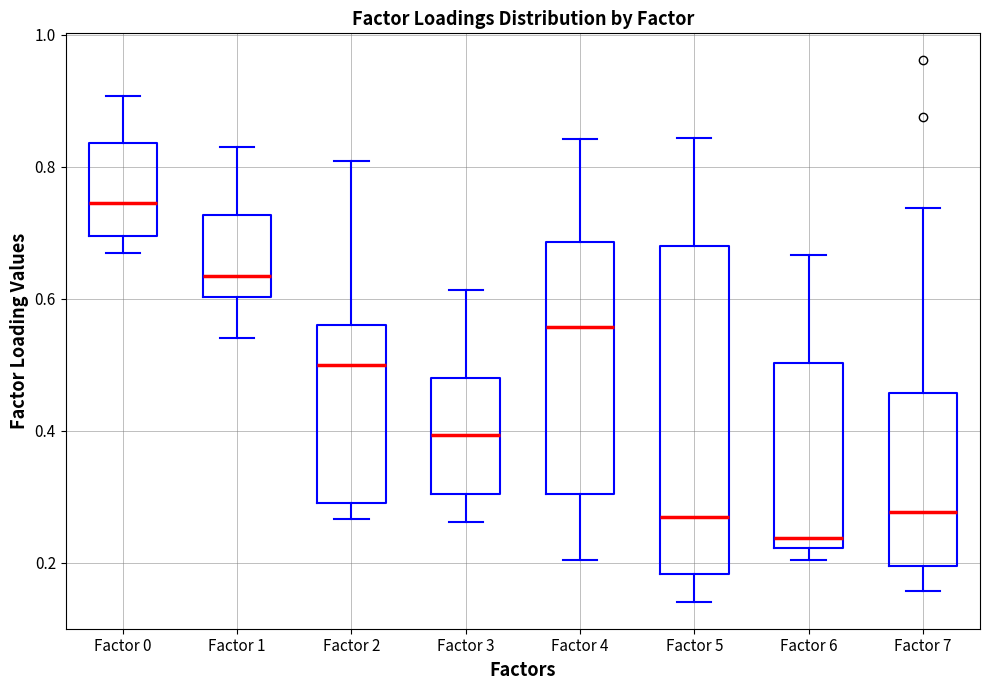

Which box has the highest median line?

Factor 0